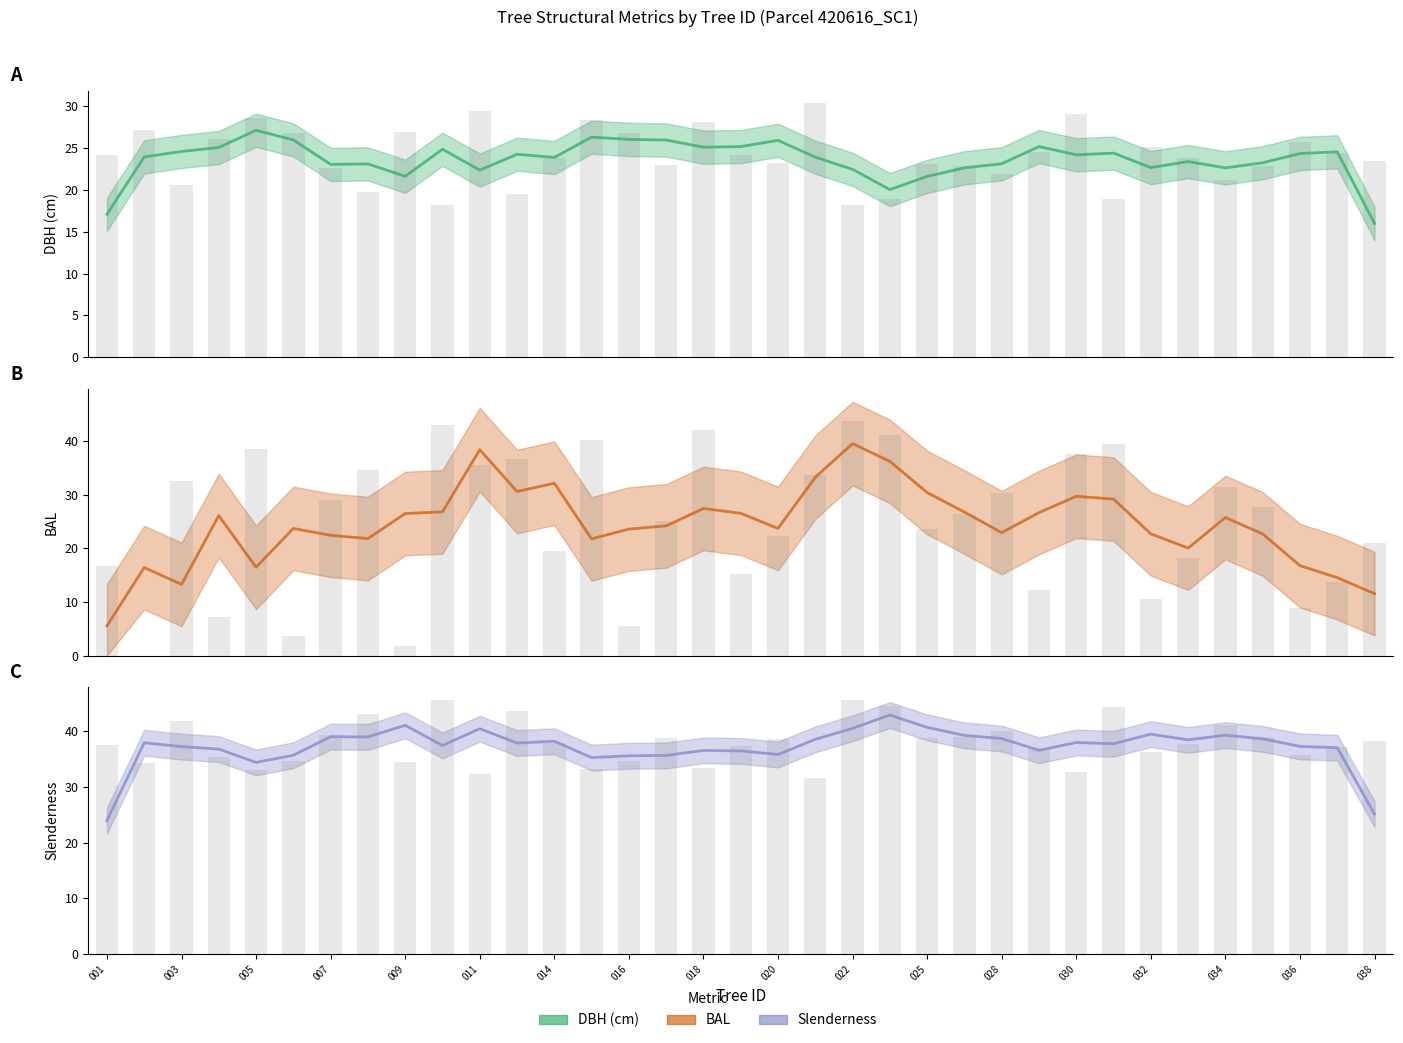

How many groups of bars are there?

35